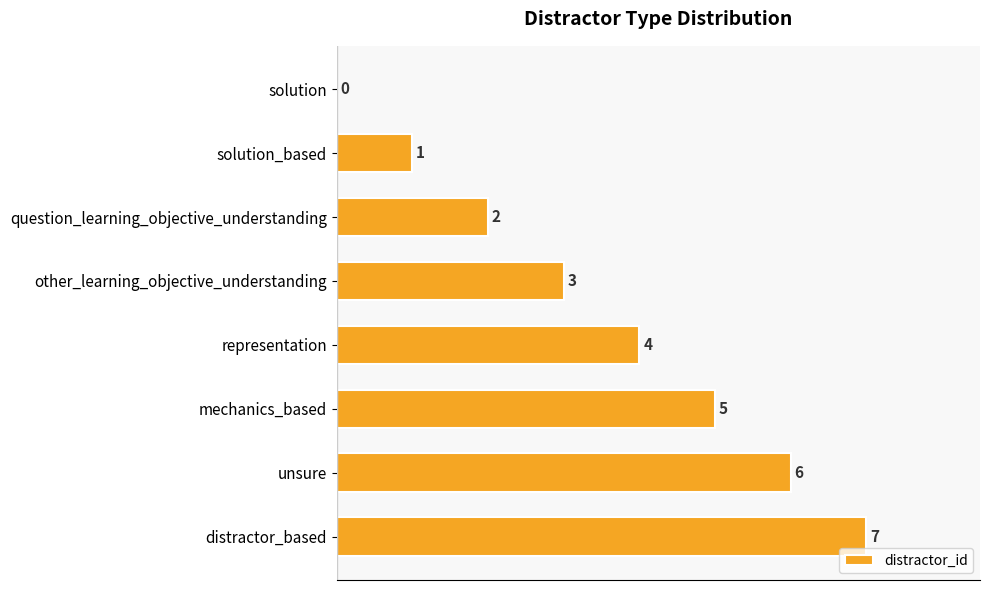

The value at mechanics_based is 7. True or false?

False